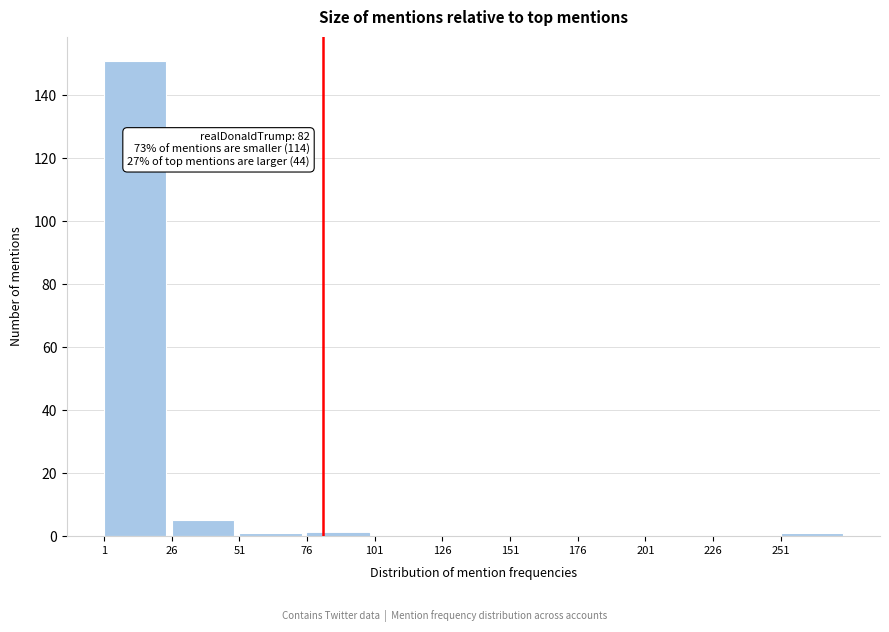

Which range on the x-axis has the tallest bar?

1 to 26